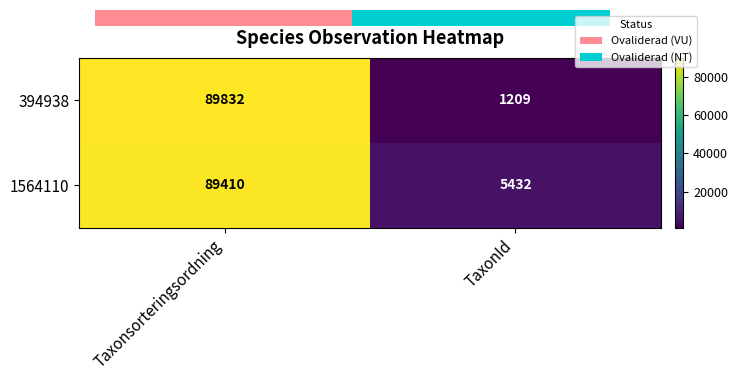

What is the difference between the maximum and minimum values in the 394938 series?

88623